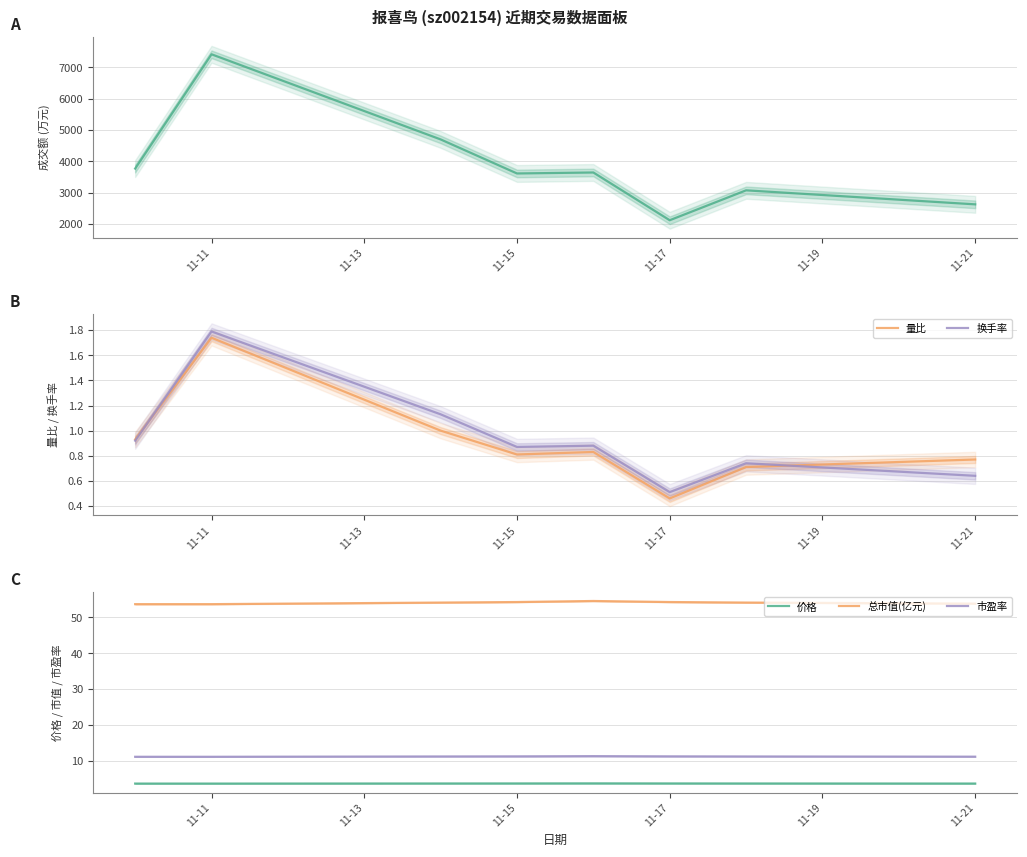

What is the maximum value for 总市值(亿元)?

54.6